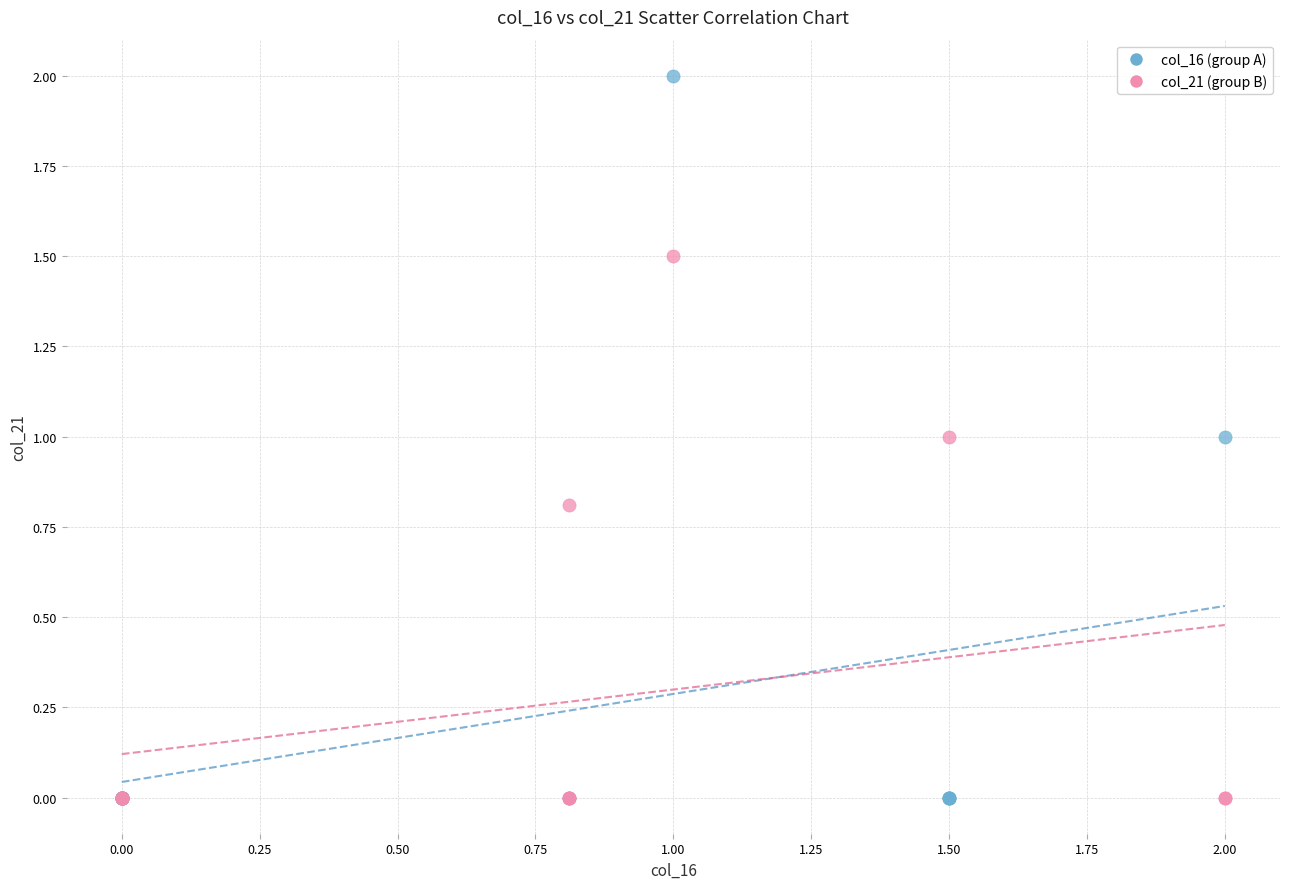

What are all the series names shown in the legend?

col_16 (group A), col_21 (group B)